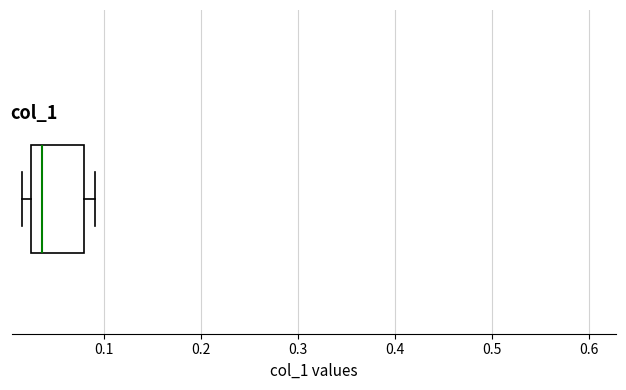

Where is the right edge of the box on the x-axis? The values are not printed on the chart, so give them approximately, as read against the axis.

0.08